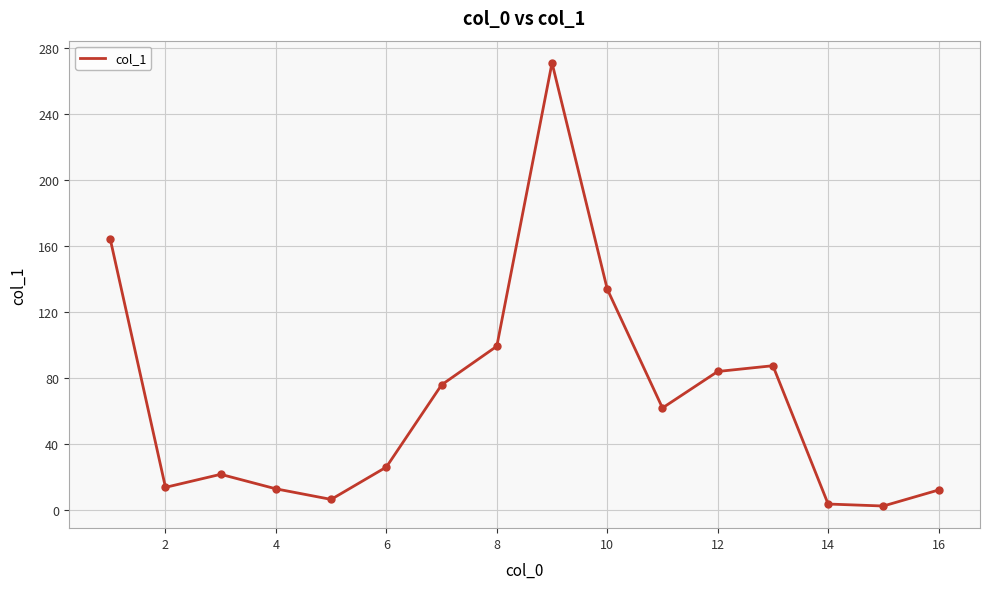

Does the chart have visible grid lines?

Yes